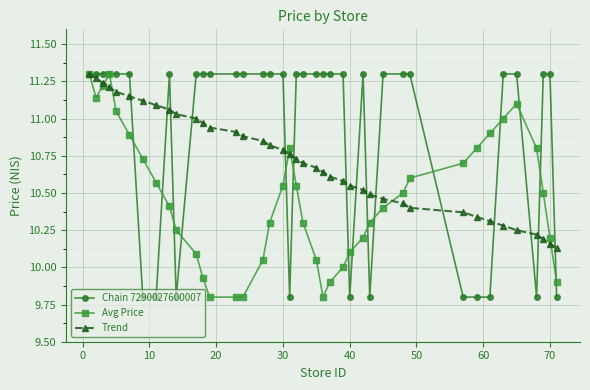

How many values in the Chain 7290027600007 series are below 11?

11